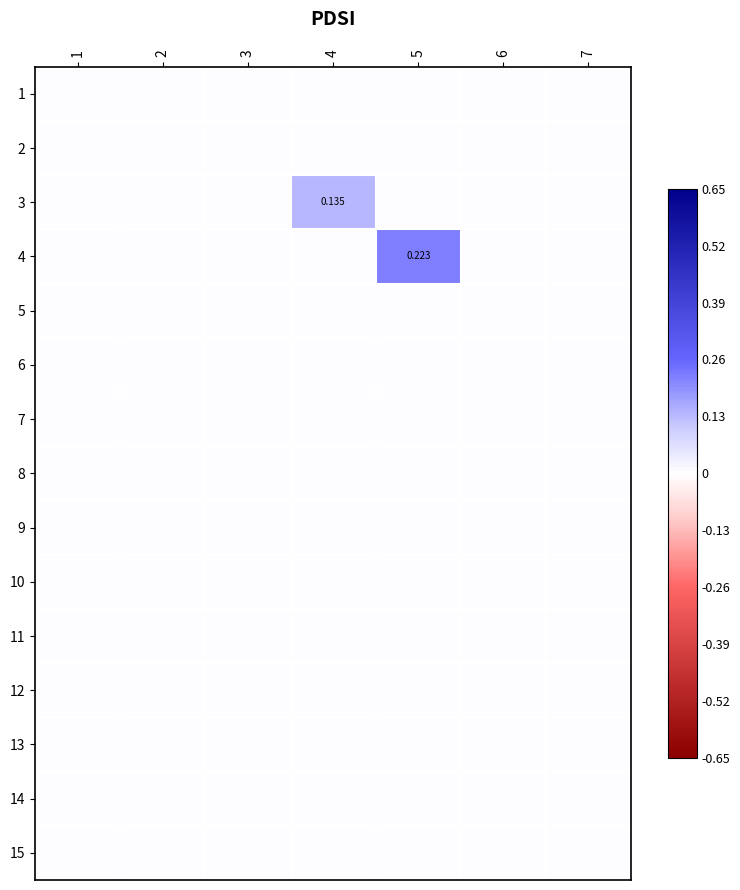

True or false: 6 has a value of 0.0 at 3.

True